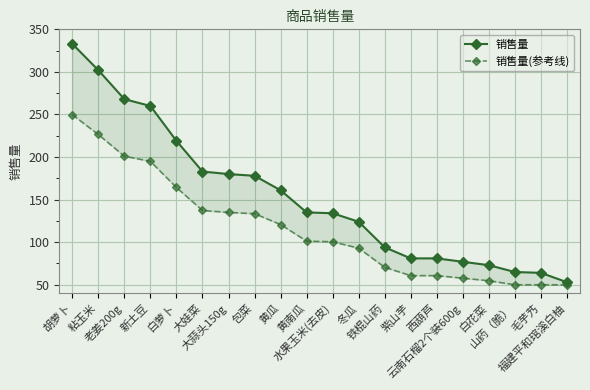

What is the difference between the highest and lowest values at 包菜?

44.5